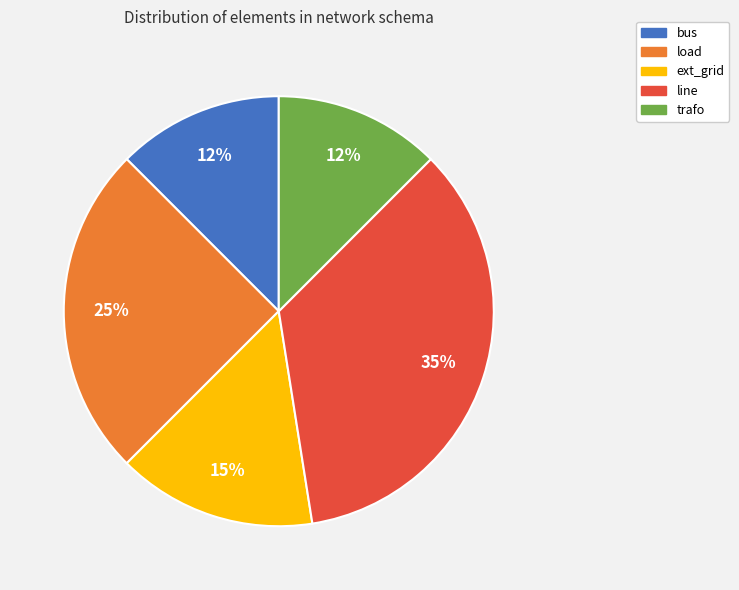

How many slices are in this pie chart?

5